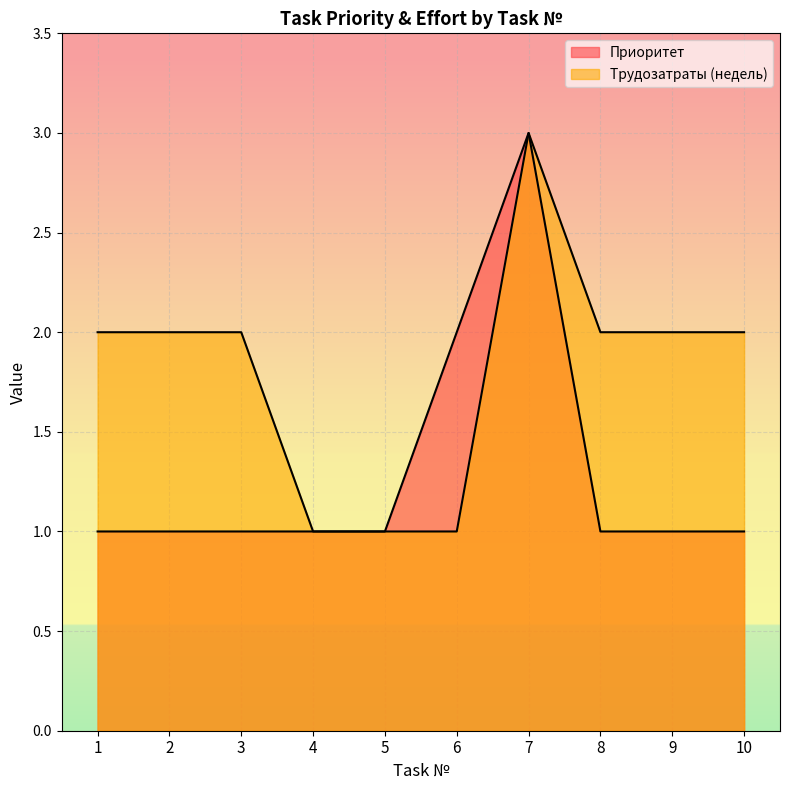

Which series has the largest total across all categories?

Трудозатраты (недель)